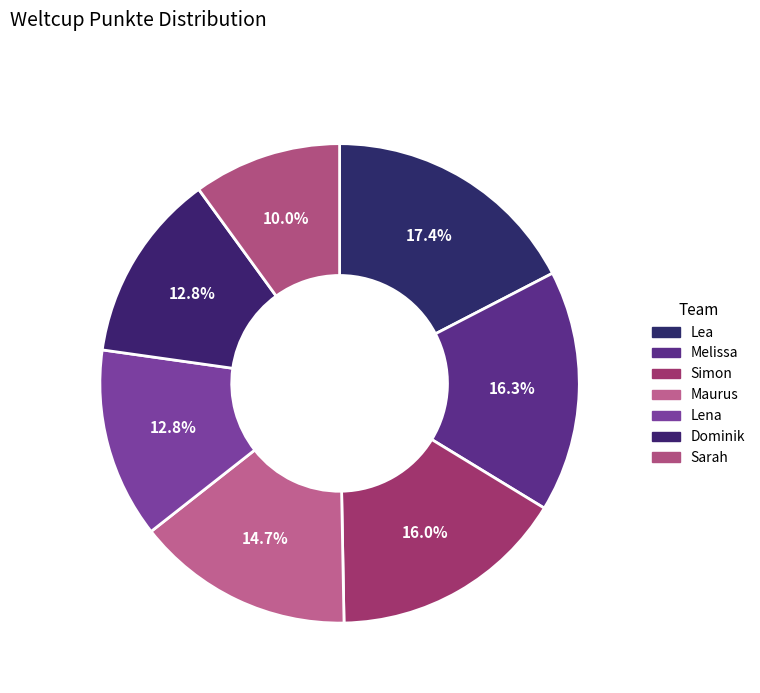

True or false: Sarah accounts for 10% of the total.

True